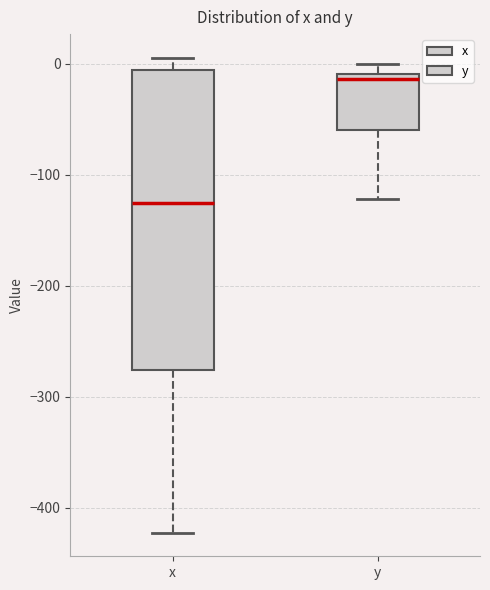

Which box's median line is the highest?

y